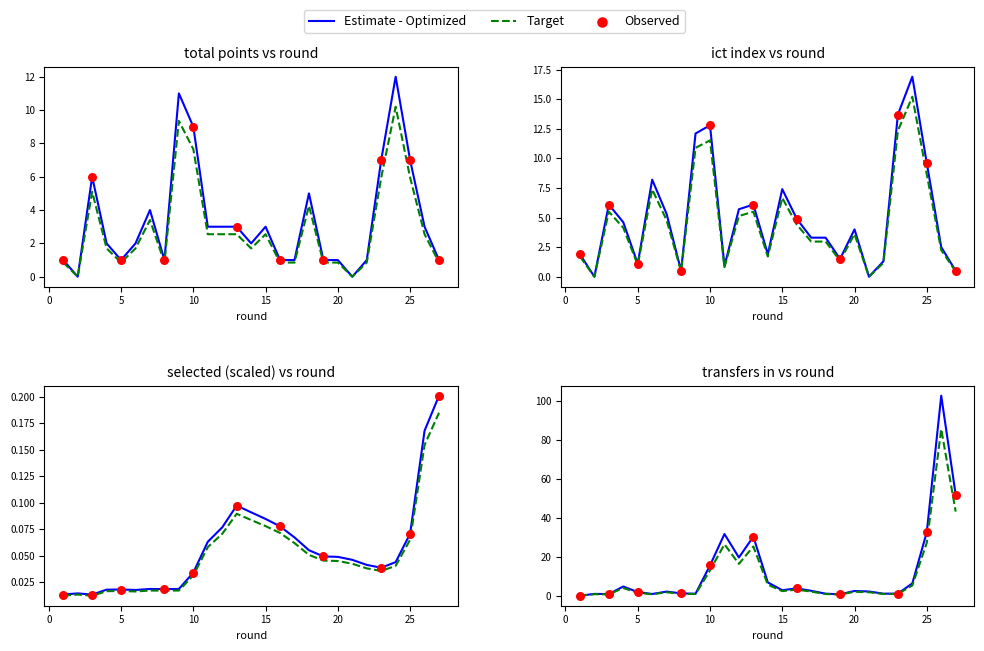

What is the total value across all series at 22?

2.3